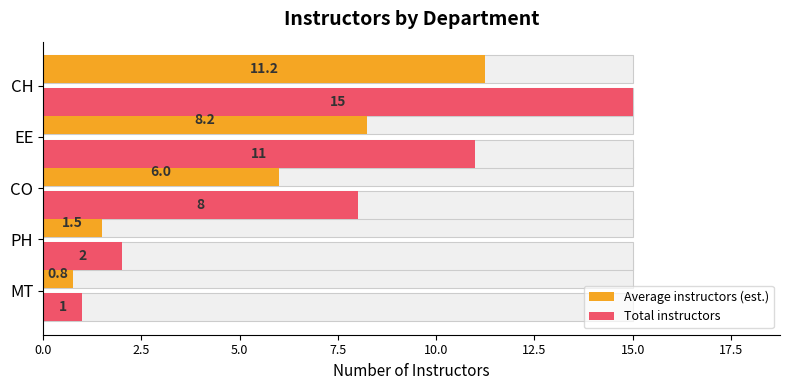

Reading left to right, list all the values displayed in this chart.

Average instructors (est.): 0.8	1.5	6.0	8.2	11.2
Total instructors: 1.0	2.0	8.0	11.0	15.0